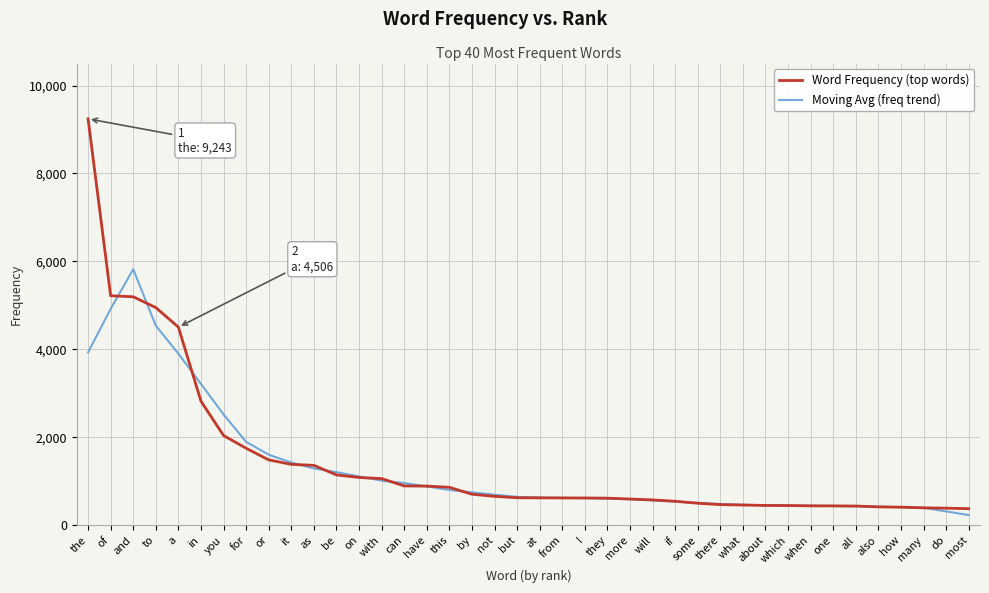

The Moving Avg (freq trend) series shows 1574.3 at be. True or false?

False